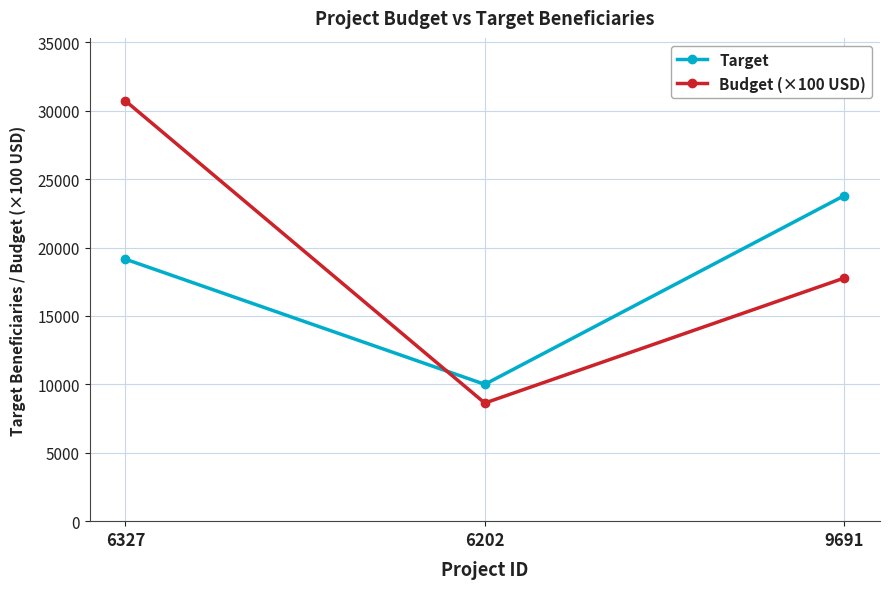

Reading left to right, list all the values displayed in this chart.

Target: 6327=19146.0	6202=10000.0	9691=23786.0
Budget (×100 USD): 6327=30713.5	6202=8632.4	9691=17764.8